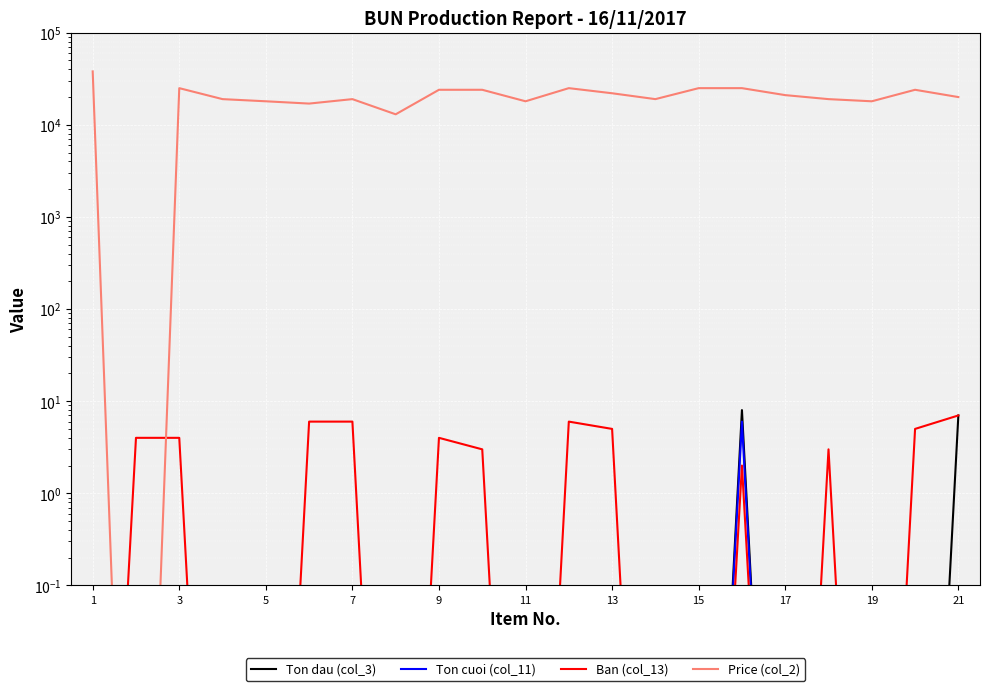

What are all the series names shown in the legend?

Ton dau (col_3), Ton cuoi (col_11), Ban (col_13), Price (col_2)